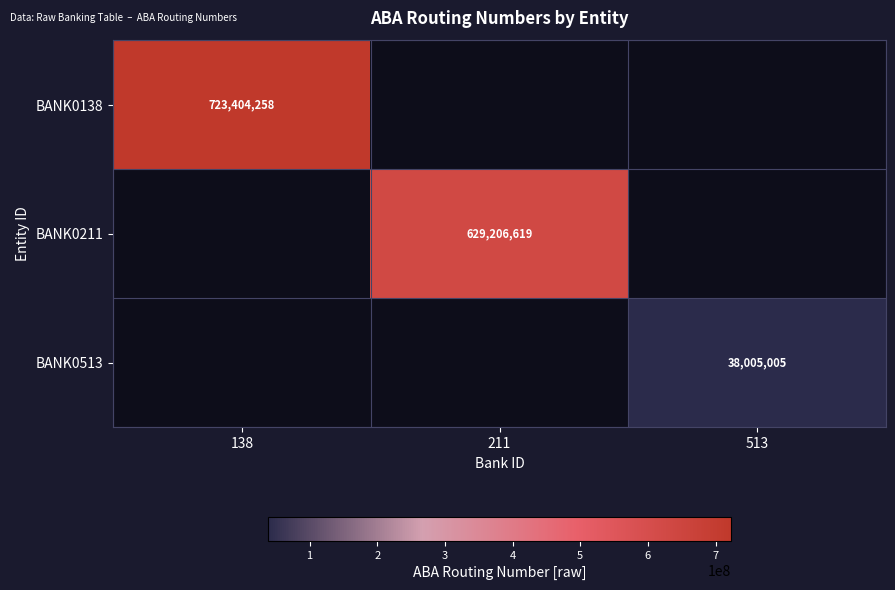

Is it true that BANK0138 equals 723404258 at 138?

True